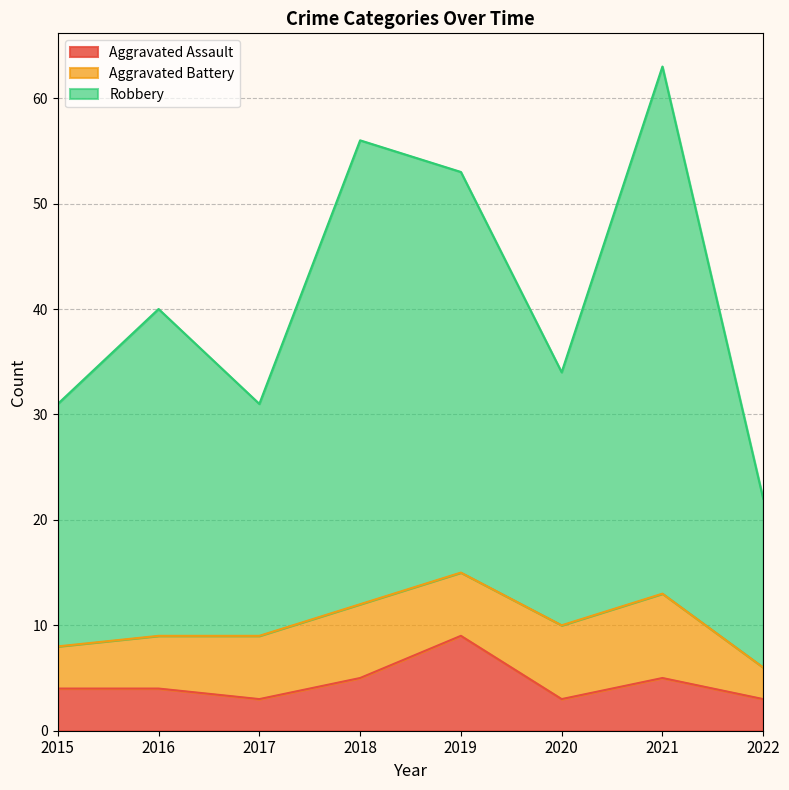

What is the total value across all series at 2020?

34